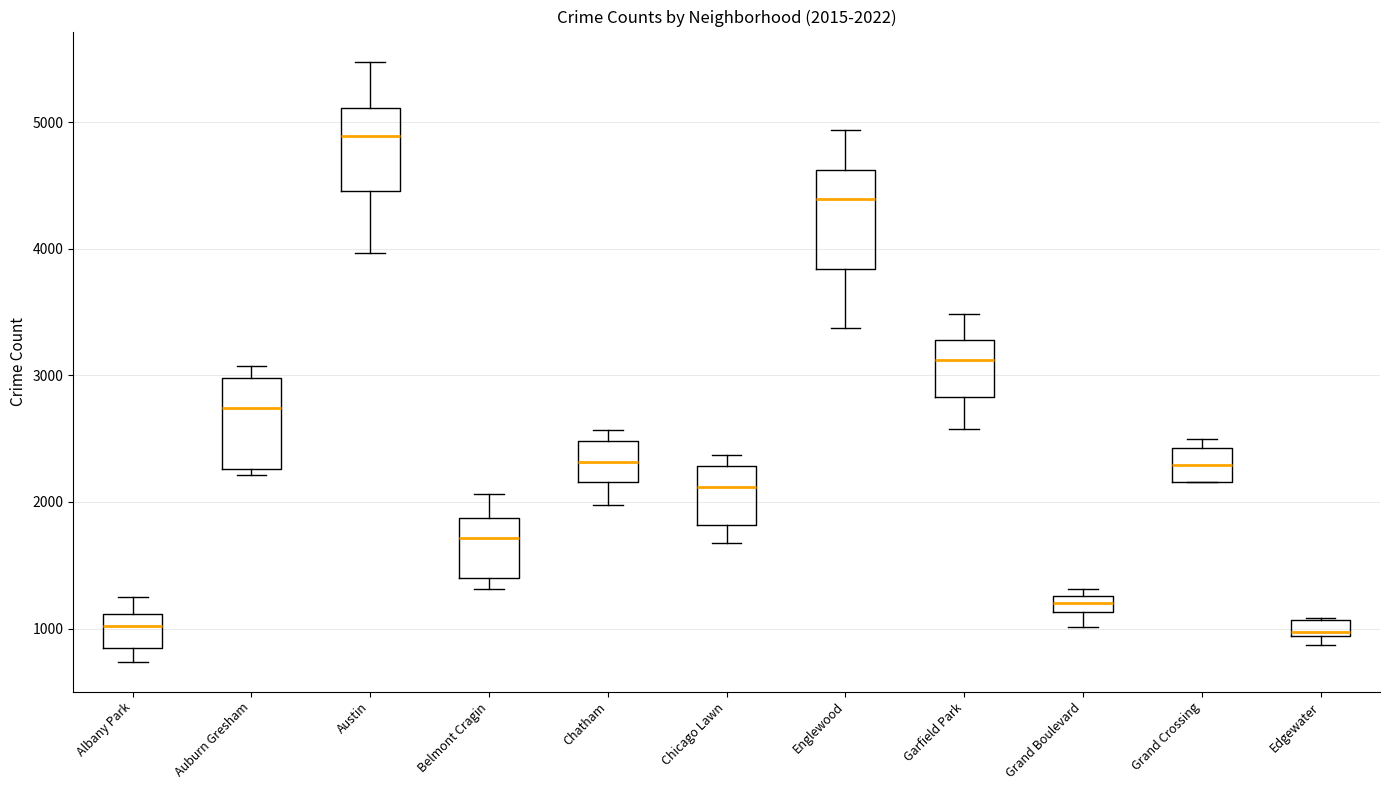

Which box's median line is the highest?

Austin